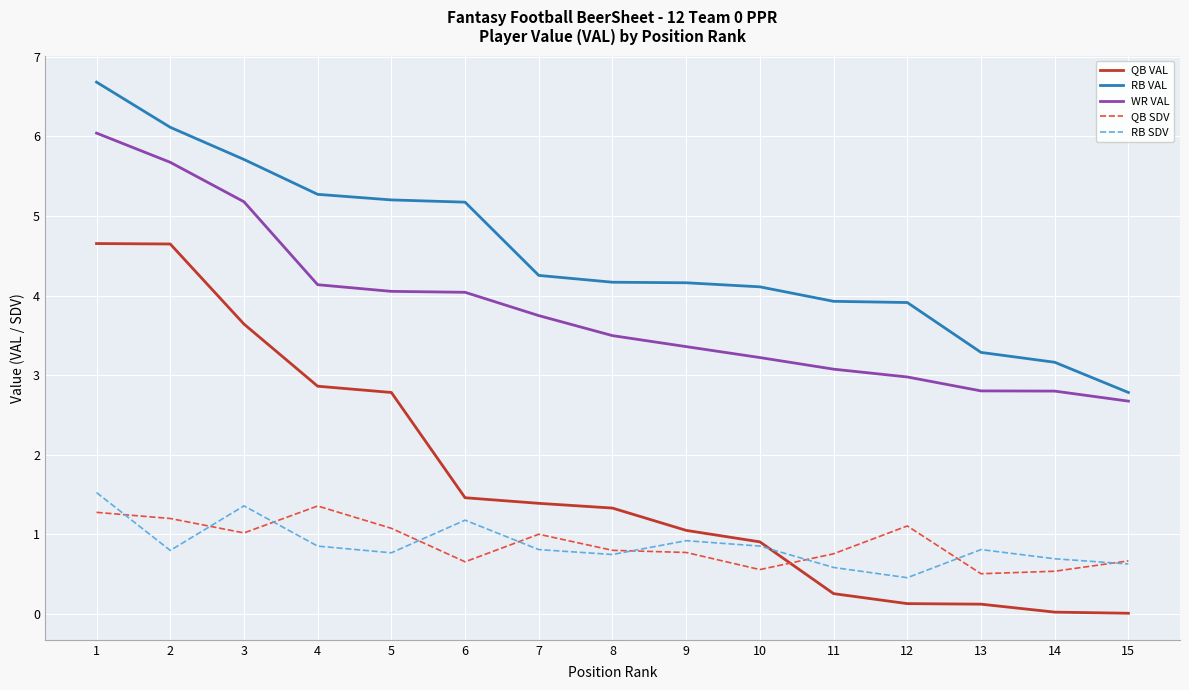

Between 5 and 14, which series saw the biggest shift?

QB VAL